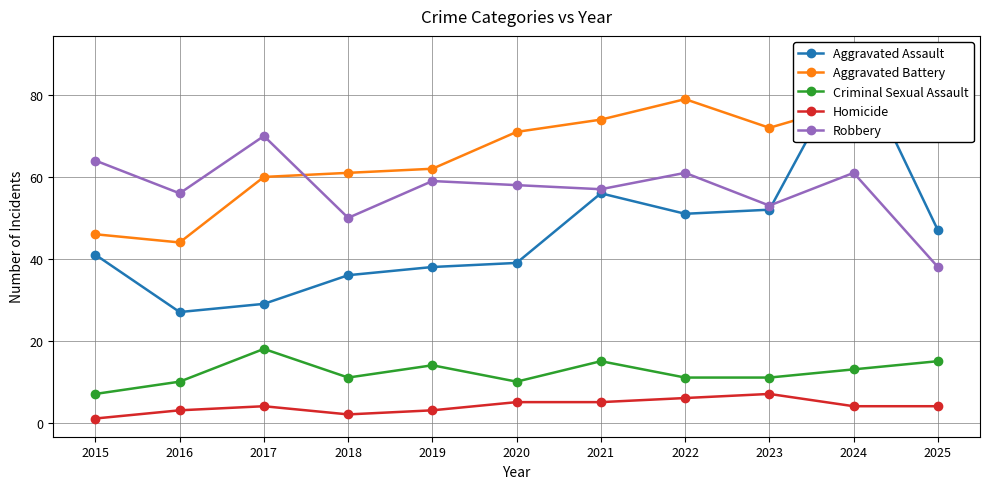

What is the difference between the maximum and minimum values in the Robbery series?

32